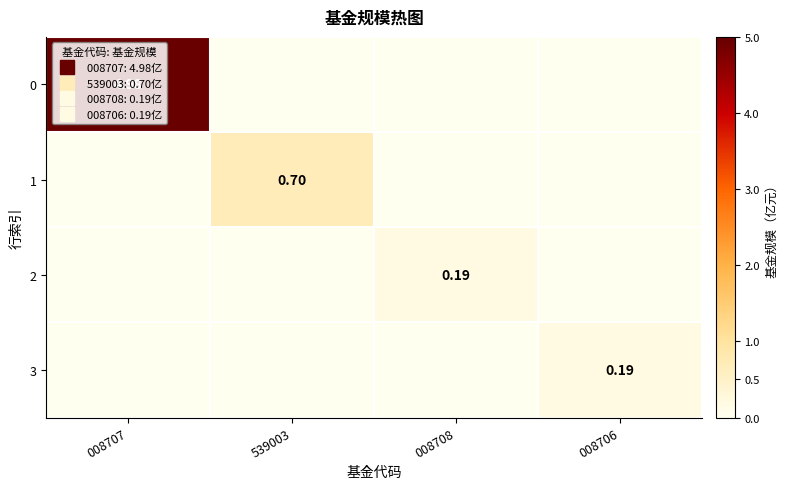

List the series in order of their peak value, lowest first.

2, 3, 1, 0